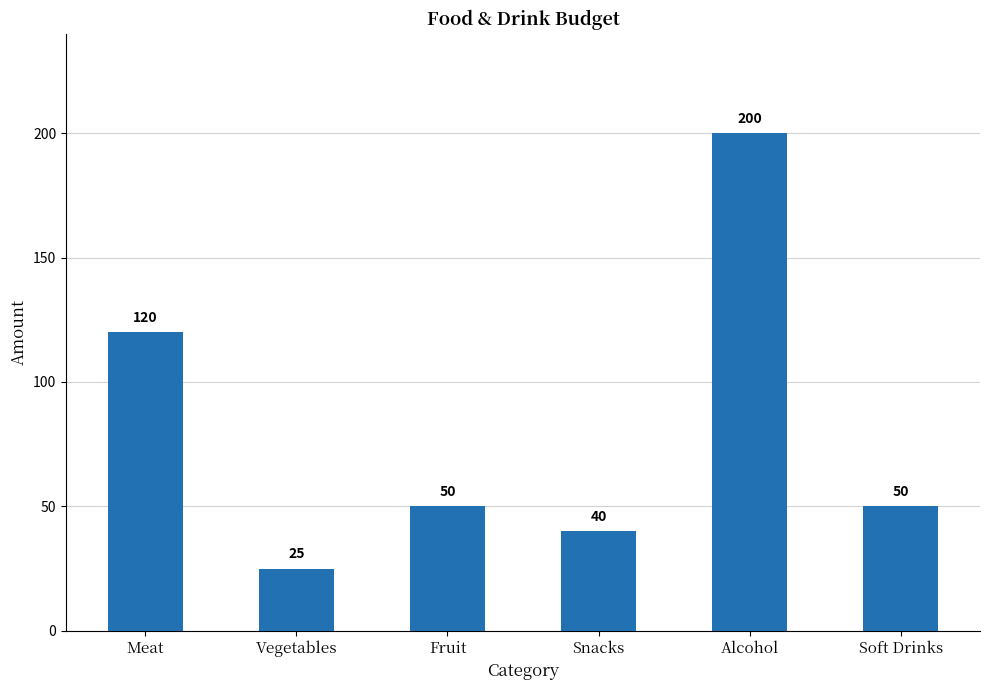

What is the value of the 3rd bar from the left?

50